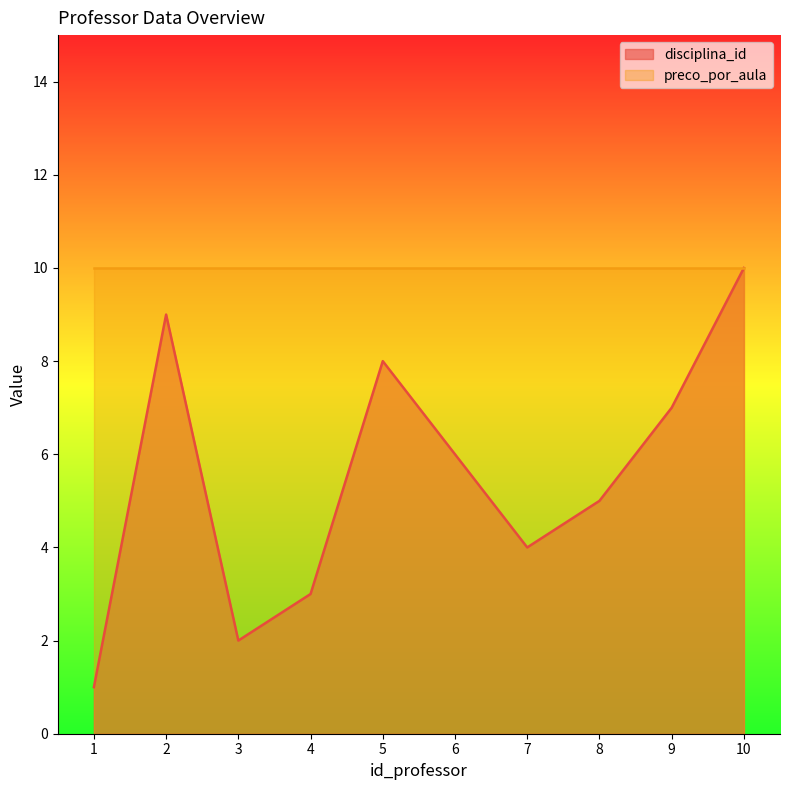

What is the minimum value shown in the chart?

1